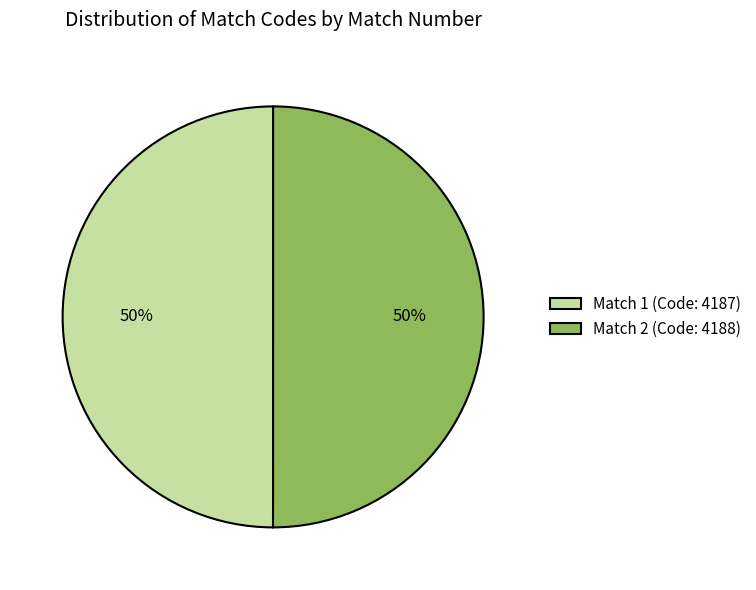

Combined, do Match 2 (Code: 4188) and Match 1 (Code: 4187) account for over 50%?

Yes